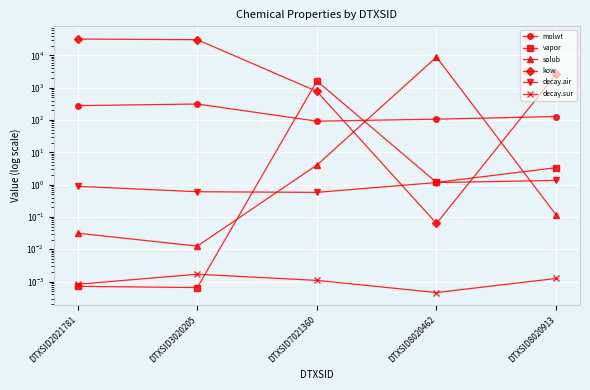

Reading left to right, what are all the values shown in this chart?

molwt: DTXSID2021781=278.4	DTXSID3020205=312.4	DTXSID7021360=92.1	DTXSID8020462=106.1	DTXSID8020913=128.2
vapor: DTXSID2021781=0.0	DTXSID3020205=0.0	DTXSID7021360=1608.7	DTXSID8020462=1.2	DTXSID8020913=3.3
solub: DTXSID2021781=0.0	DTXSID3020205=0.0	DTXSID7021360=4.0	DTXSID8020462=8882.9	DTXSID8020913=0.1
kow: DTXSID2021781=32068.6	DTXSID3020205=30530.8	DTXSID7021360=767.1	DTXSID8020462=0.1	DTXSID8020913=2591.0
decay.air: DTXSID2021781=0.9	DTXSID3020205=0.6	DTXSID7021360=0.6	DTXSID8020462=1.2	DTXSID8020913=1.3
decay.sur: DTXSID2021781=0.0	DTXSID3020205=0.0	DTXSID7021360=0.0	DTXSID8020462=0.0	DTXSID8020913=0.0